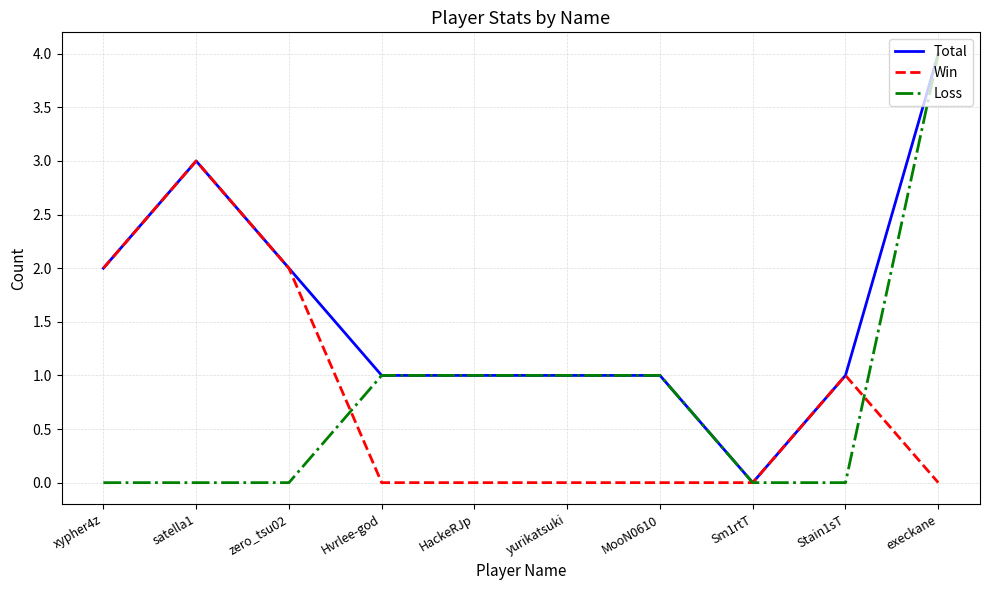

At which category is the sum across all series the highest?

execkane